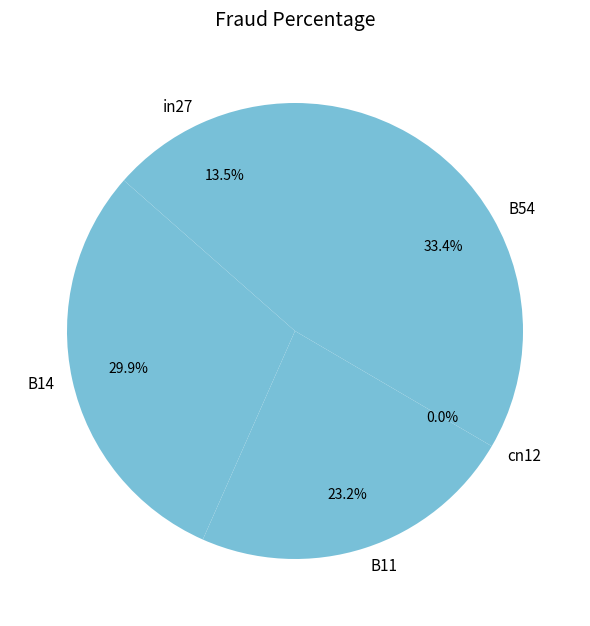

How many segments does this pie chart have?

5